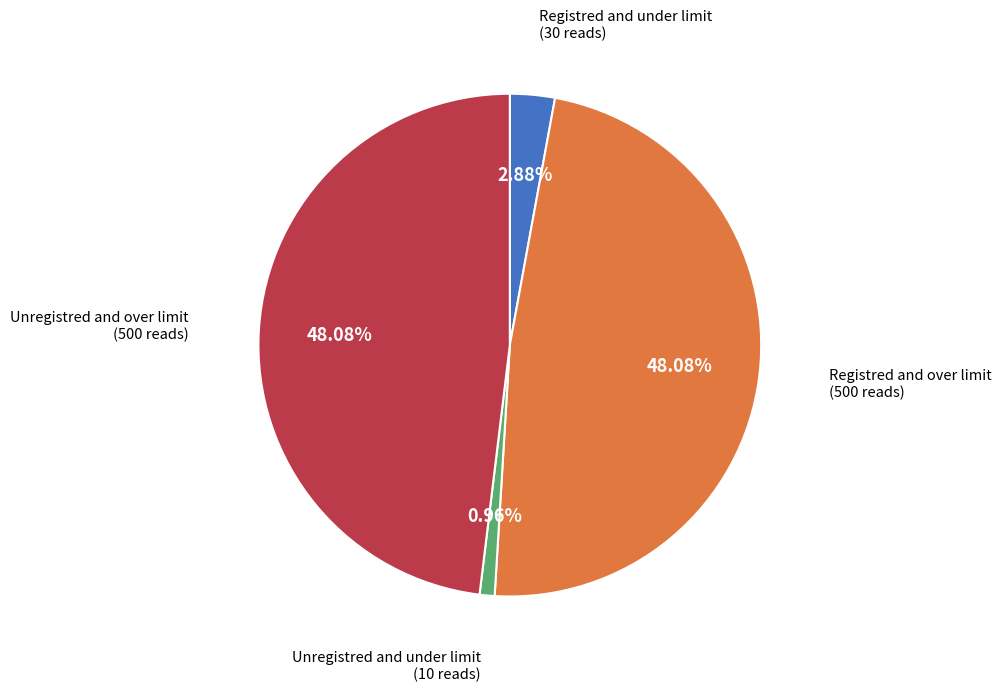

How many segments does this pie chart have?

4